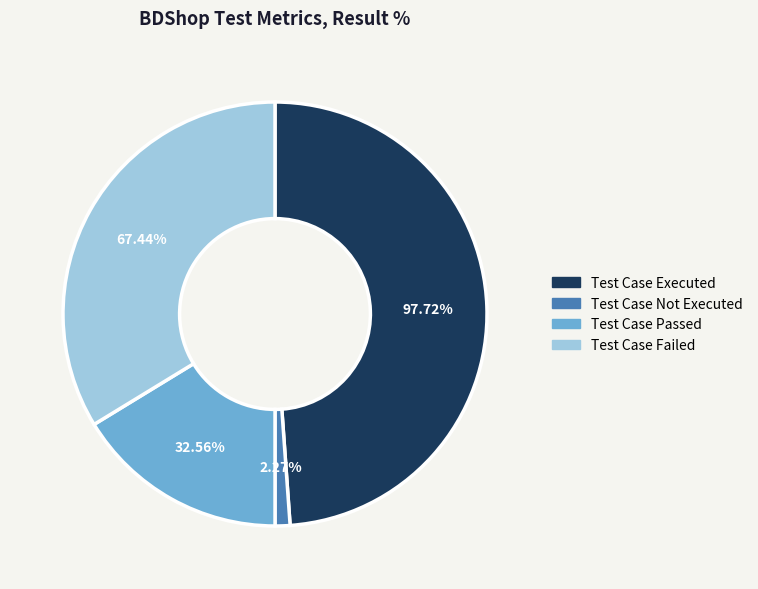

What percentage is the Test Case Executed slice, to the nearest percent?

49%